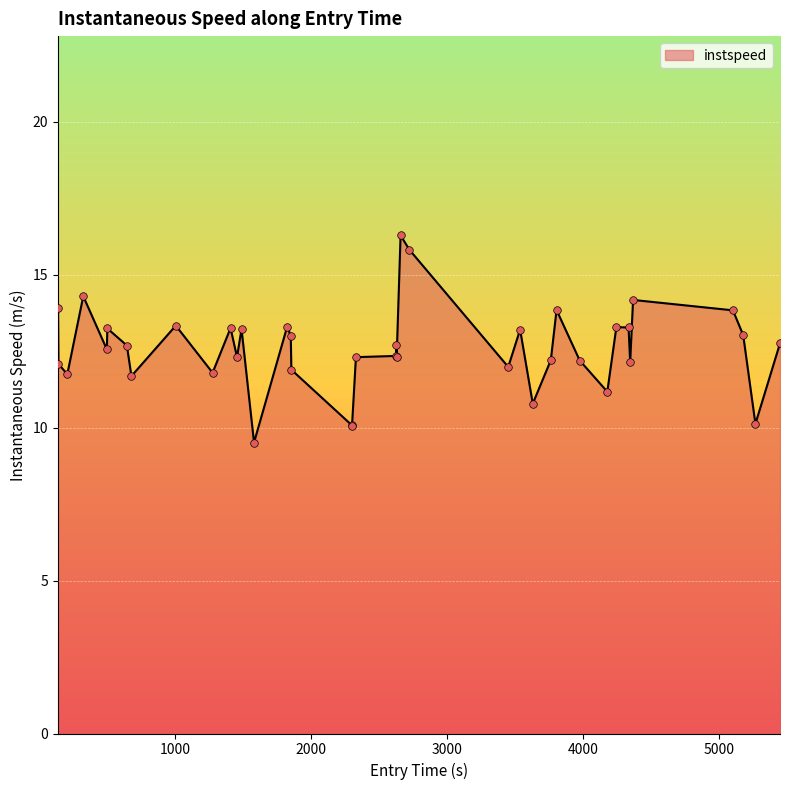

What is the difference between the maximum and minimum values?

6.8